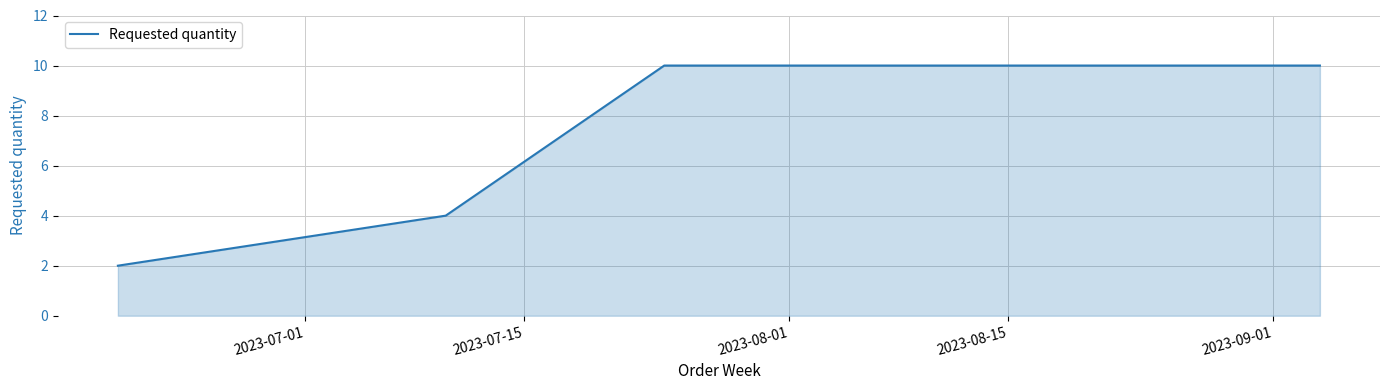

How many values are between 4 and 10?

6